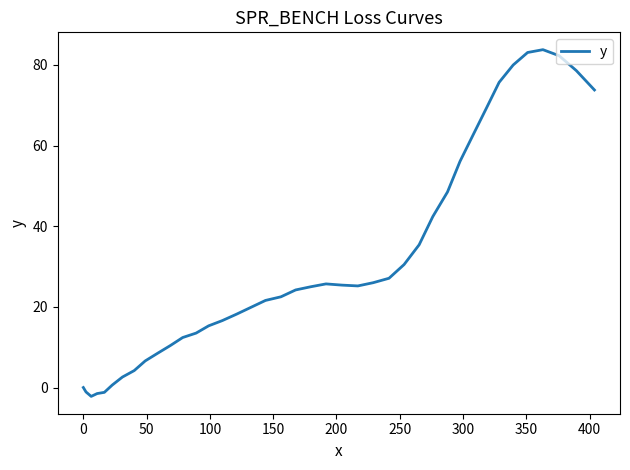

What is the difference between the maximum and minimum values?

86.0